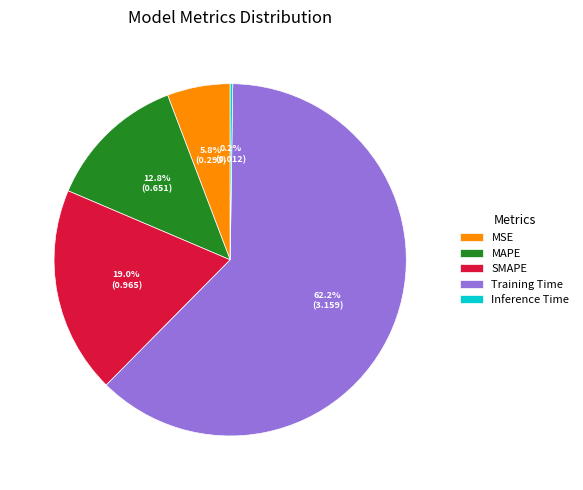

True or false: SMAPE accounts for 19% of the total.

True